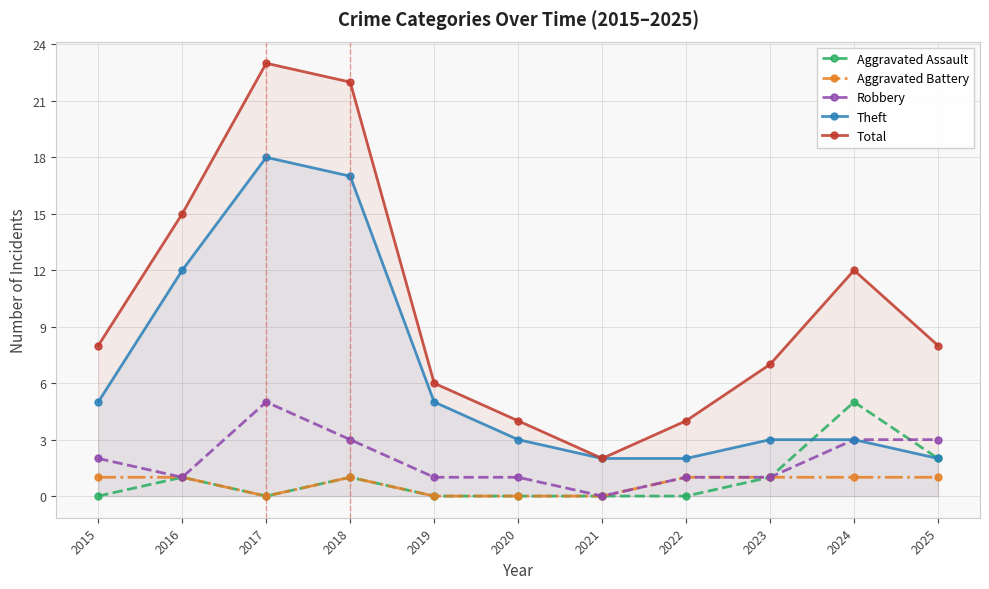

What is the difference between the maximum and minimum values in the Aggravated Assault series?

5